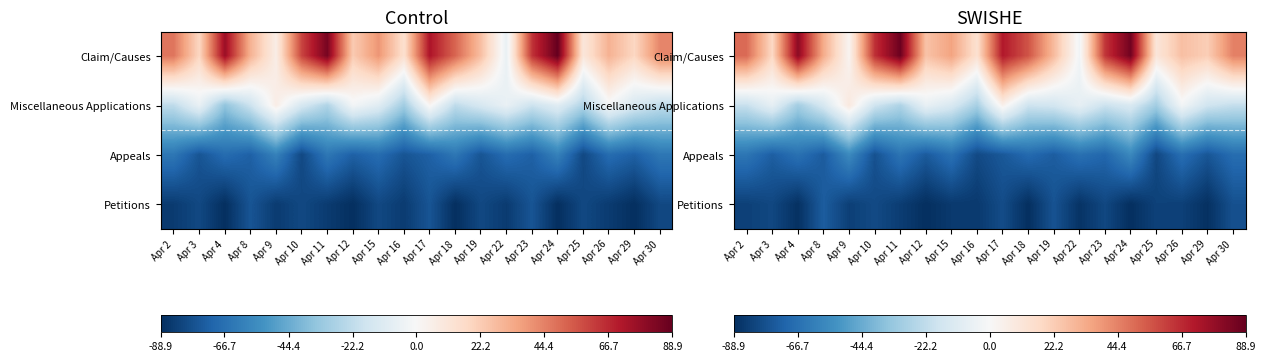

What is the difference between the maximum and minimum values in the Claim/Causes series?

90.4